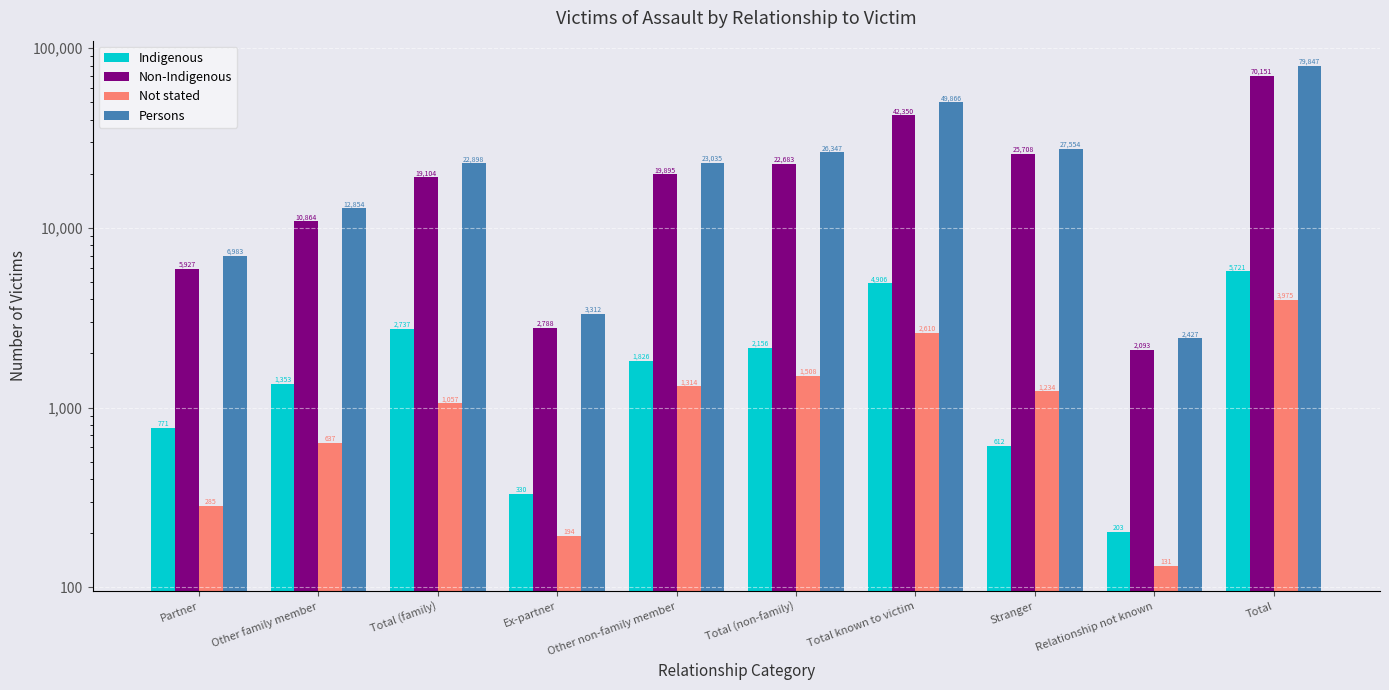

What position from the right is Stranger?

3